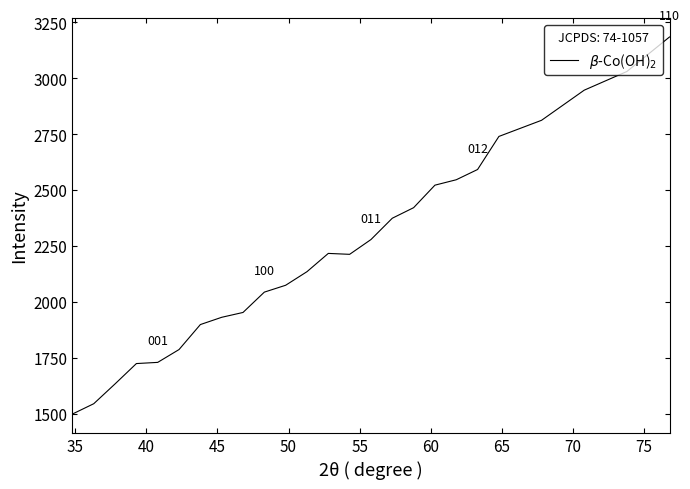

Does the chart display data point markers on the line(s)?

No